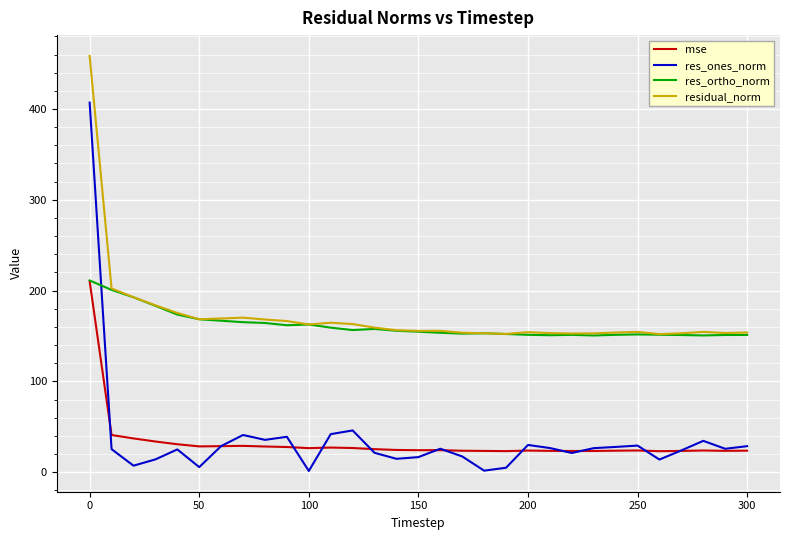

How many times do res_ortho_norm and res_ones_norm cross each other?

1